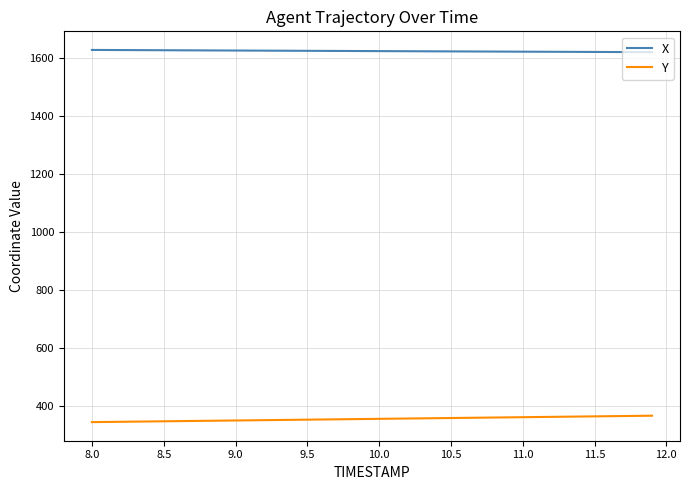

List the series in order of their overall mean, highest first.

X, Y